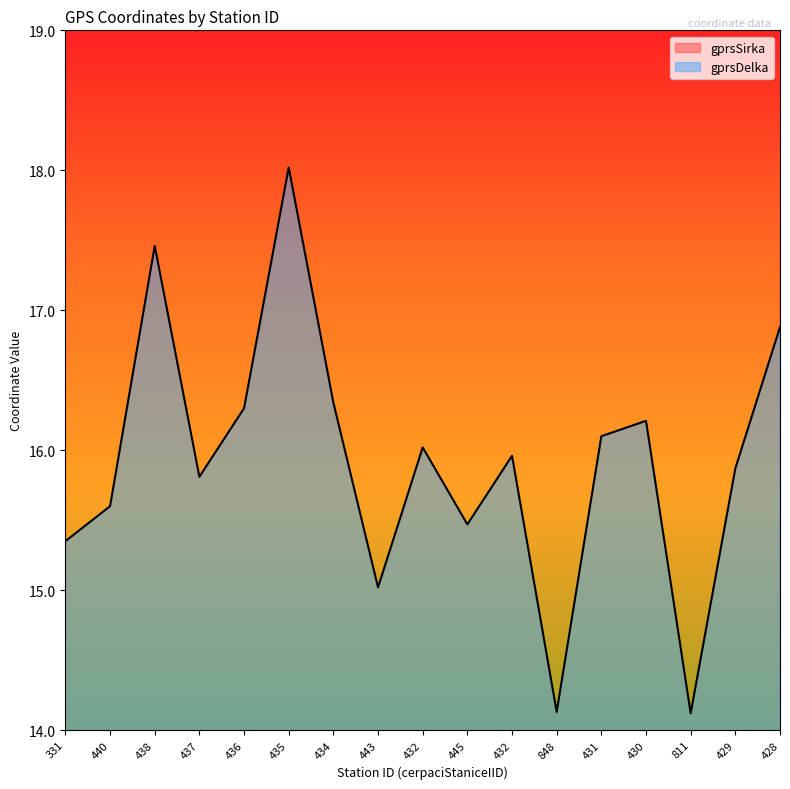

What is the total value across all series at 429?

65.3